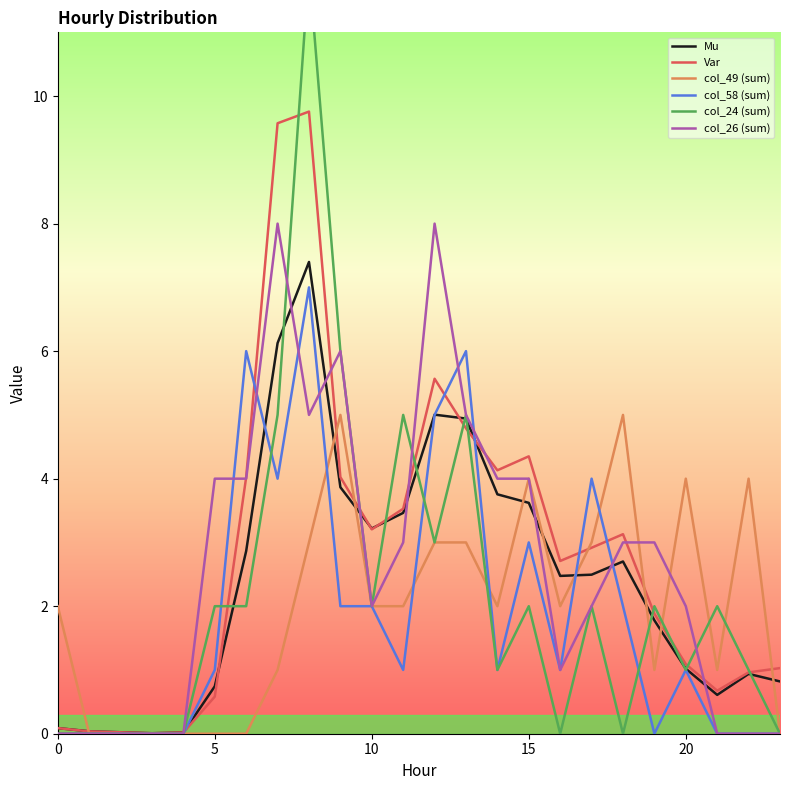

Which series has the largest total across all categories?

Var